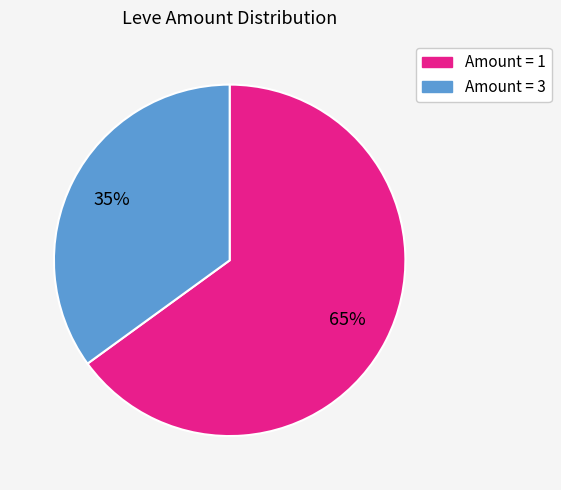

To the nearest percent, what is the average slice percentage?

50%